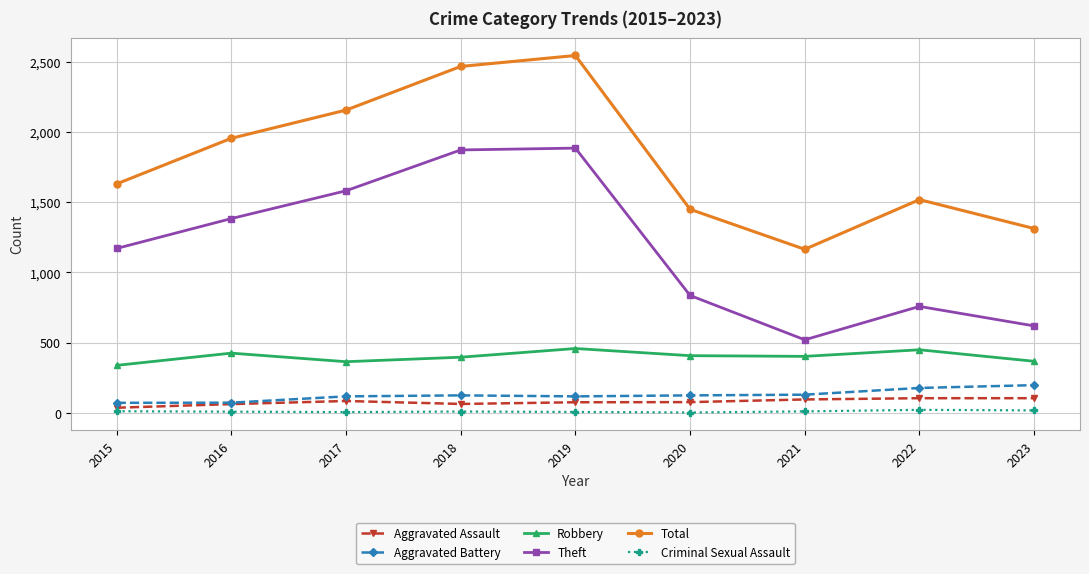

At which label does Aggravated Assault first exceed 76?

2017